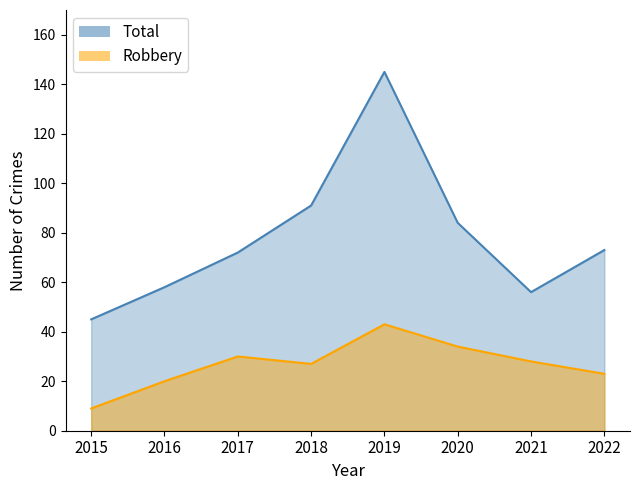

What is the average value of the Robbery series?

27